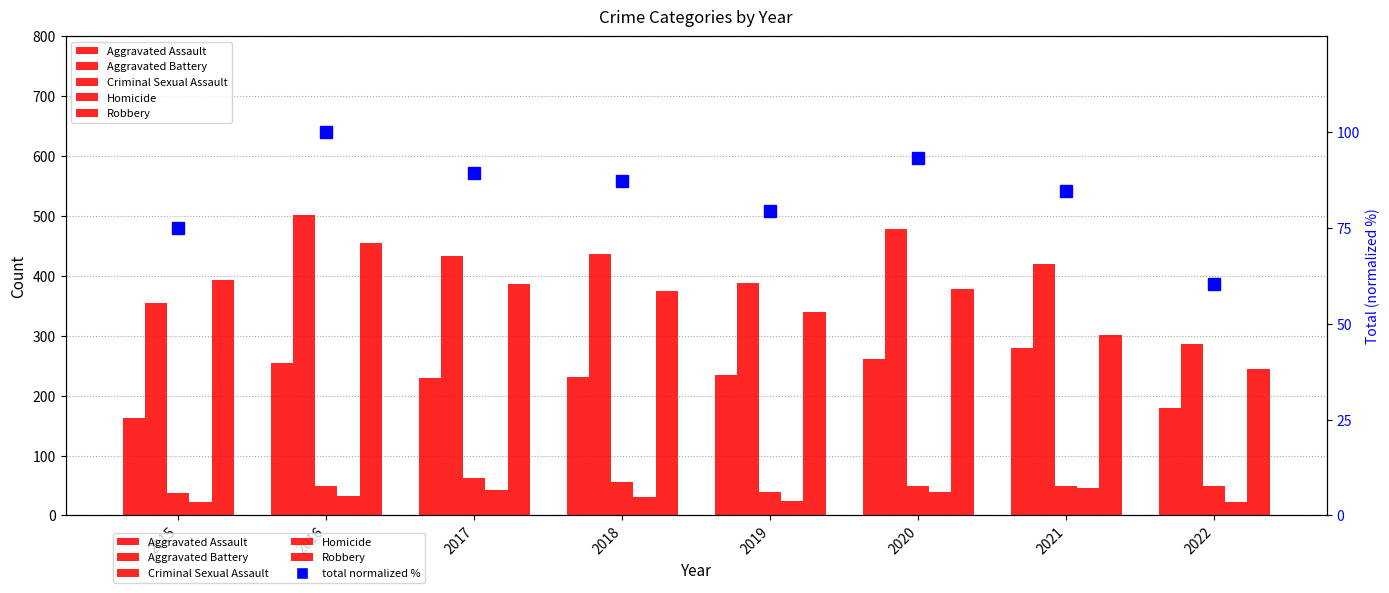

List the labels in order of Aggravated Battery value, largest first.

2016, 2020, 2018, 2017, 2021, 2019, 2015, 2022